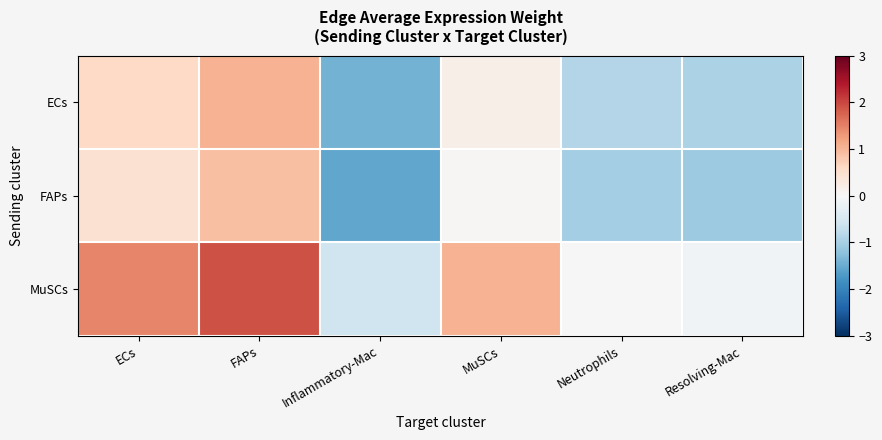

At which category does the chart reach its minimum across all series?

Inflammatory-Mac